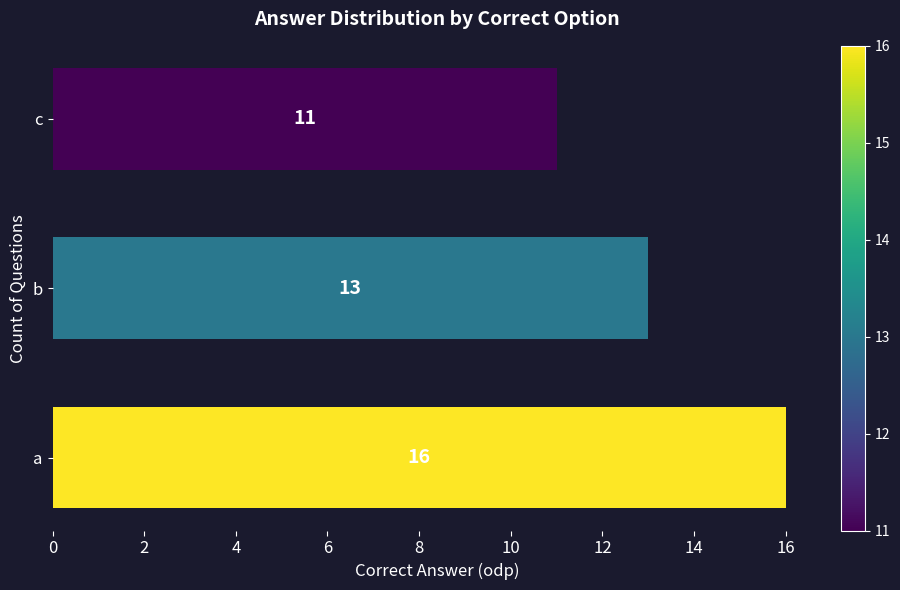

The value at c is 3. True or false?

False